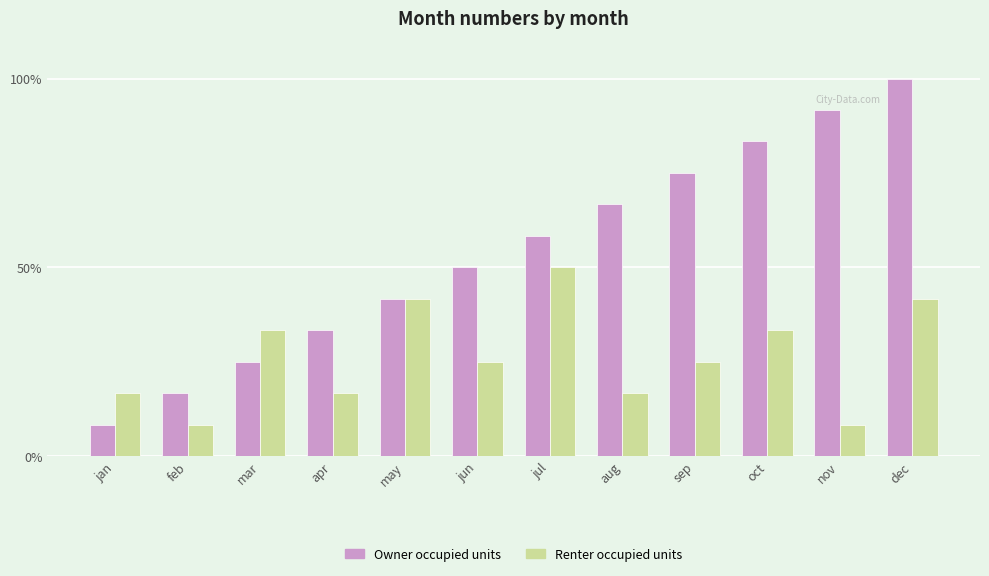

What are all the series names shown in the legend?

Owner occupied units, Renter occupied units